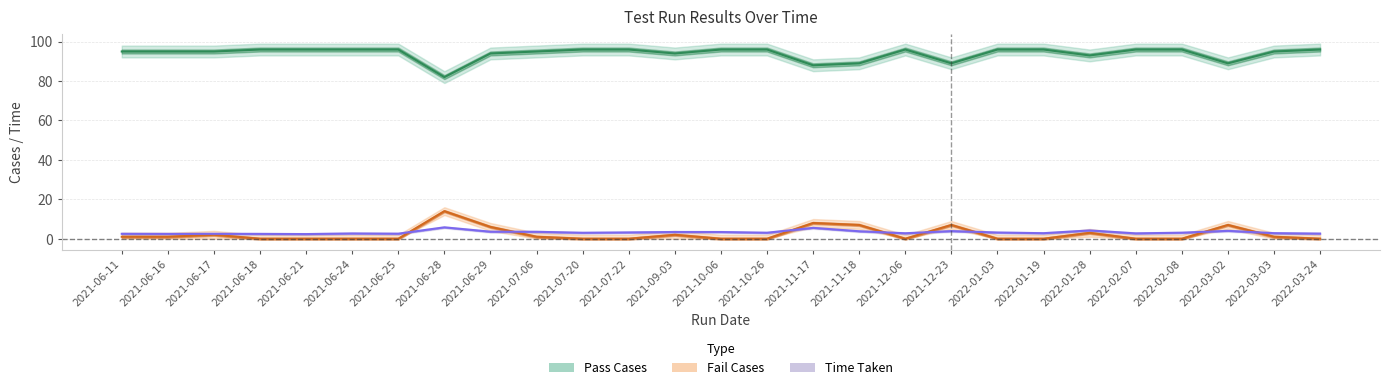

Reading left to right, what are all the values shown in this chart?

pass_cases: 95.0	95.0	95.0	96.0	96.0	96.0	96.0	82.0	94.0	95.0	96.0	96.0	94.0	96.0	96.0	88.0	89.0	96.0	89.0	96.0	96.0	93.0	96.0	96.0	89.0	95.0	96.0
fail_cases: 1.0	1.0	2.0	0.0	0.0	0.0	0.0	14.0	6.0	1.0	0.0	0.0	2.0	0.0	0.0	8.0	7.0	0.0	7.0	0.0	0.0	3.0	0.0	0.0	7.0	1.0	0.0
time_taken: 2.5	2.5	2.5	2.5	2.4	2.7	2.6	5.8	3.6	3.5	3.0	3.2	3.4	3.4	3.0	5.5	3.8	2.8	3.9	3.1	2.8	4.2	2.7	3.1	4.0	2.8	2.6